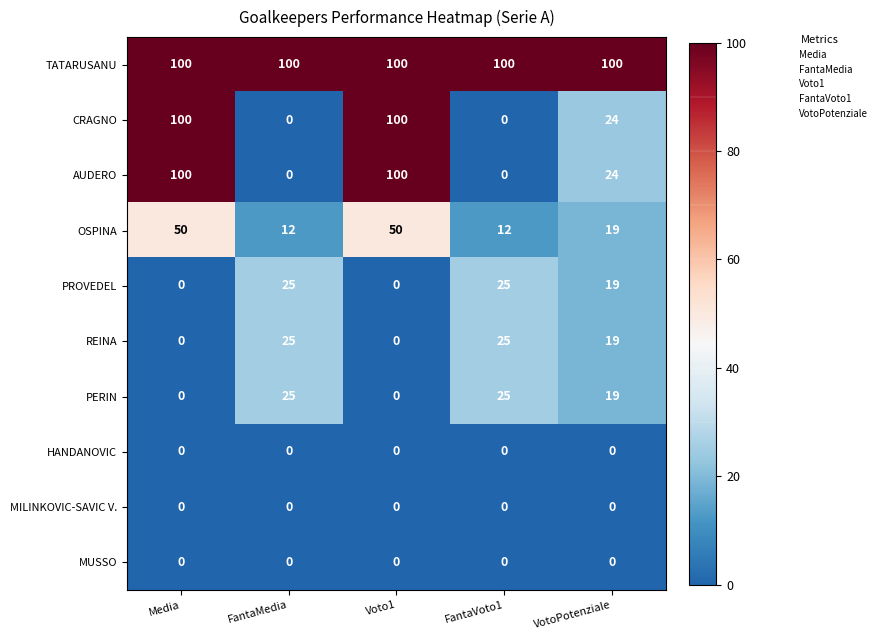

What is the sum of all AUDERO values?

224